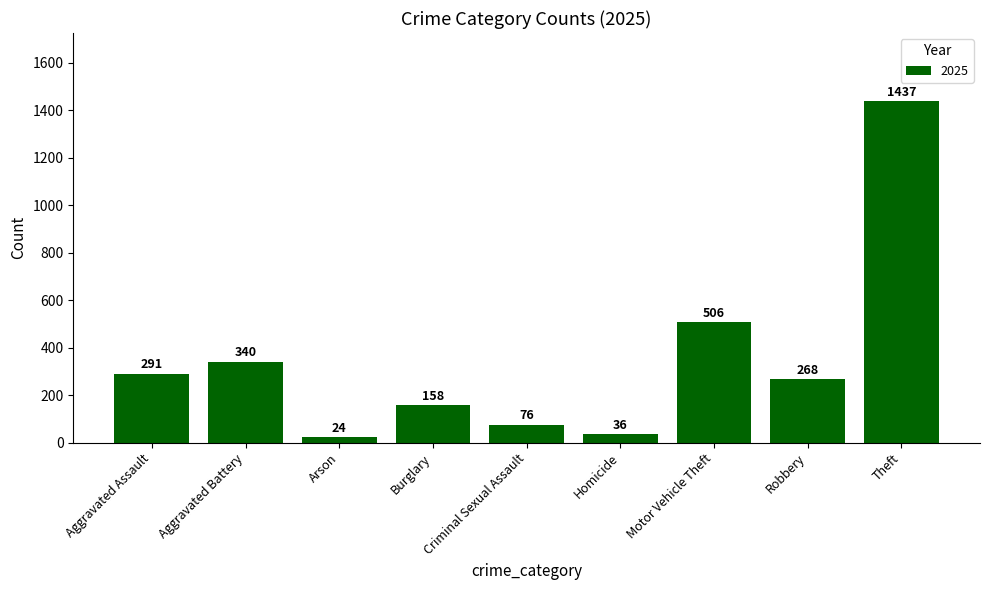

What is the label of the 4th bar from the left?

Burglary